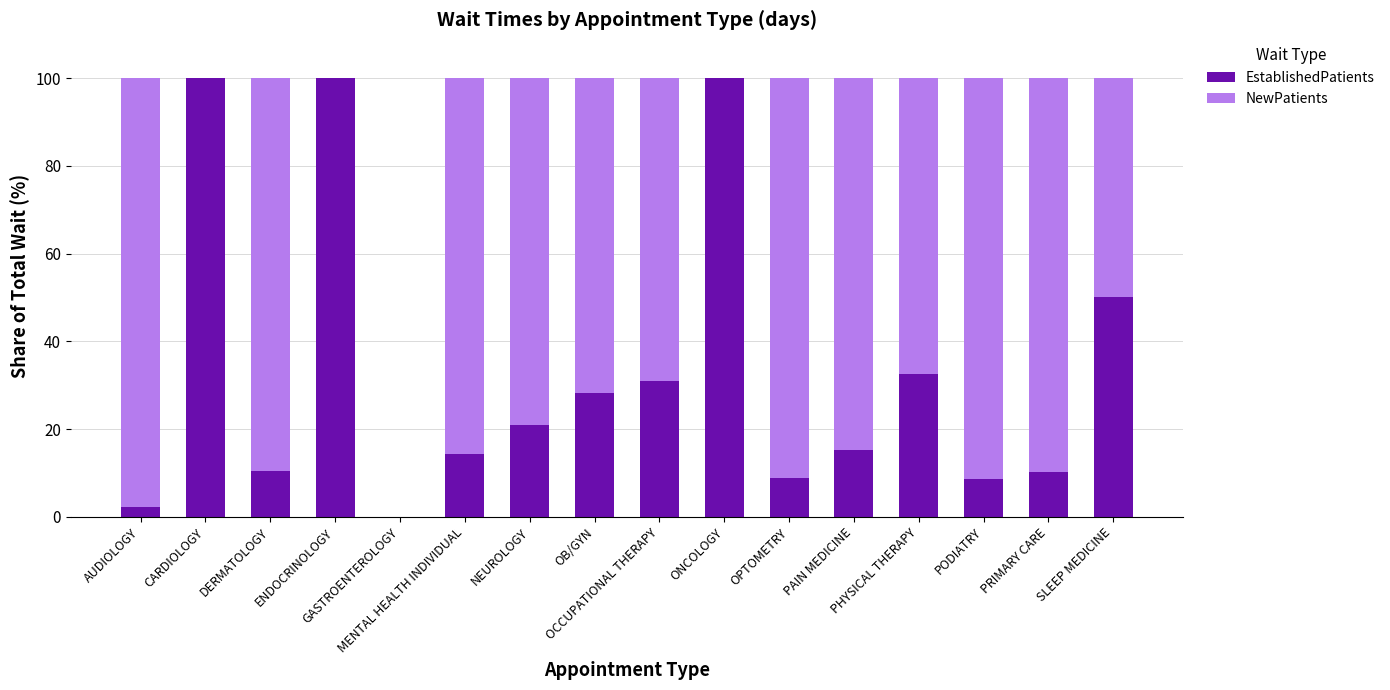

What is the highest value of the EstablishedPatients series?

100.0